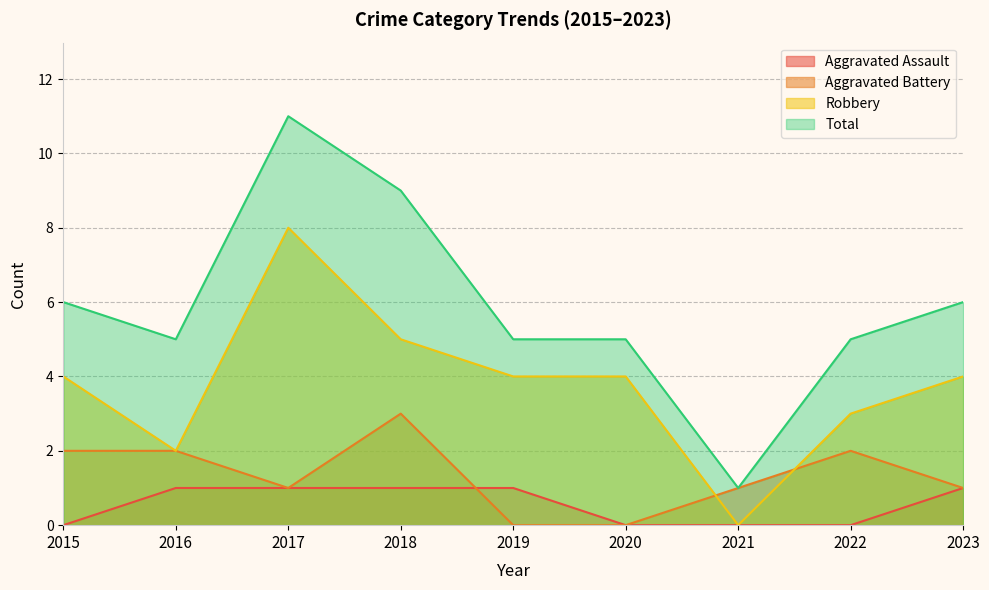

Which category has the lowest value in the Robbery series?

2021